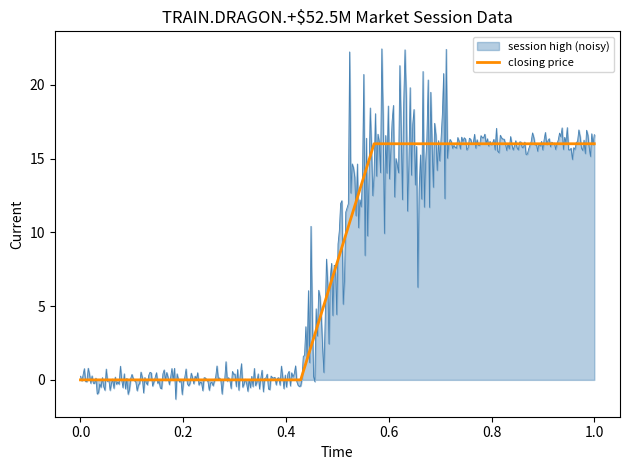

What is the highest value of the session high (noisy) series?

22.4